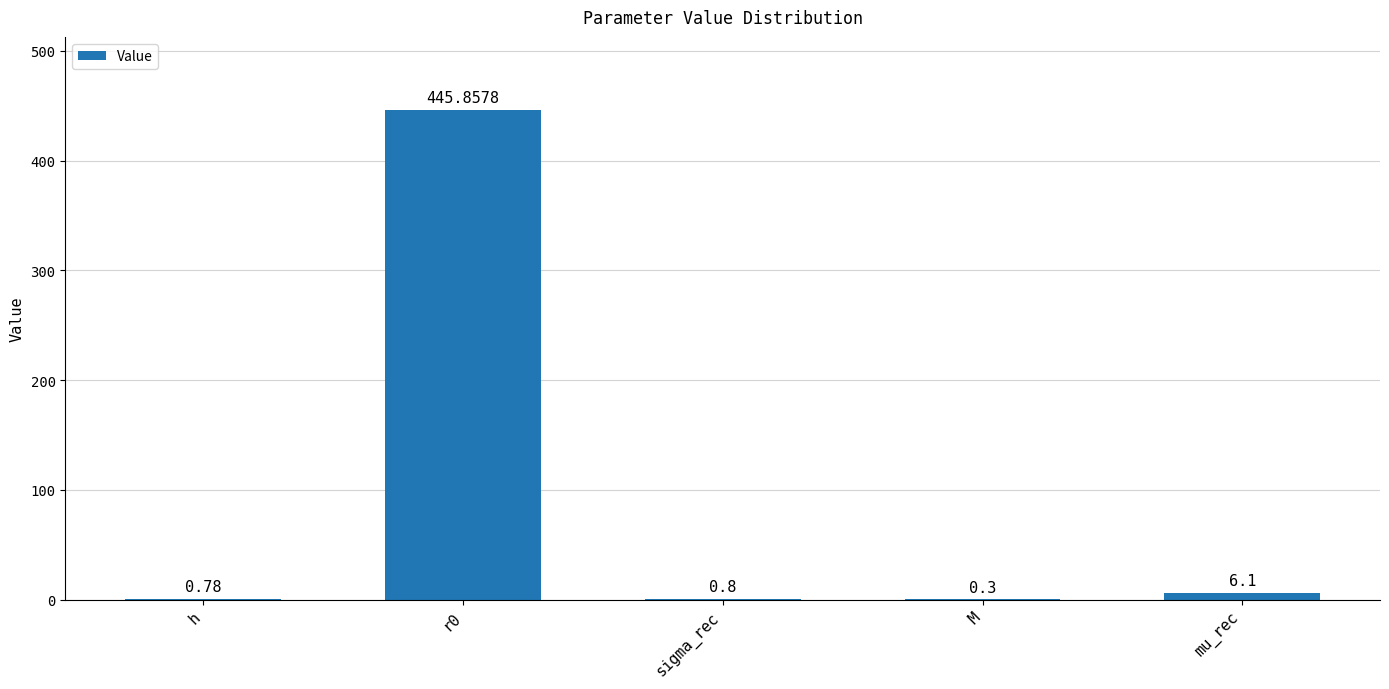

At which label is the value closest to 223?

mu_rec